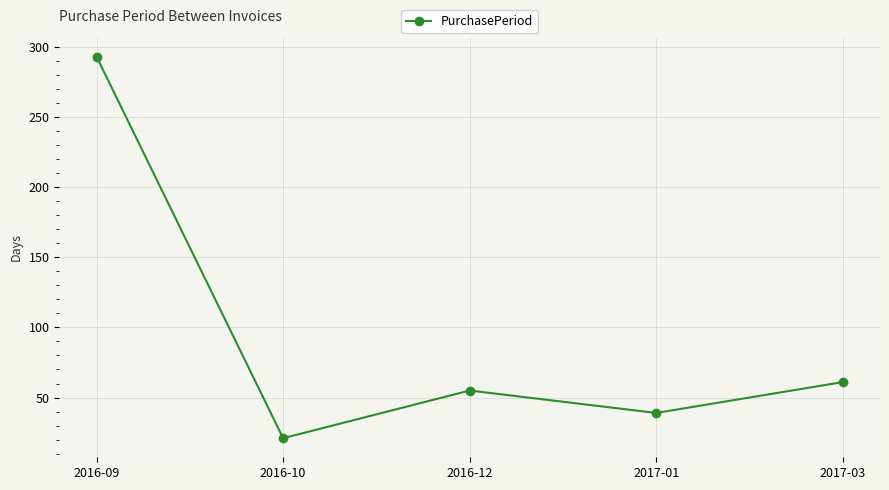

What is the greatest value displayed?

293